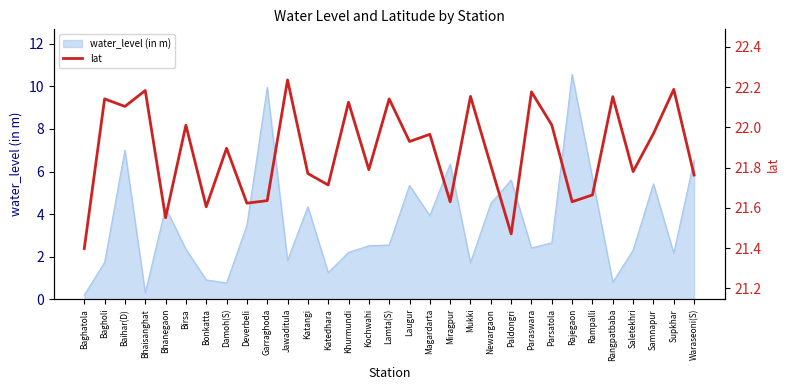

Reading left to right, extract all data points from this chart.

Baghatola=21.4	Bagholi=22.1	Baihar(D)=22.1	Bhaisanghat=22.2	Bhanegaon=21.6	Birsa=22.0	Bonkatta=21.6	Damoh(S)=21.9	Deverbeli=21.6	Garraghoda=21.6	Jawaditula=22.2	Katangi=21.8	Katedhara=21.7	Khurmundi=22.1	Kochwahi=21.8	Lamta(S)=22.1	Laugur=21.9	Magardarta=22.0	Miragpur=21.6	Mukki=22.2	Newargaon=21.8	Paldongri=21.5	Paraswara=22.2	Parsatola=22.0	Rajegaon=21.6	Rampalli=21.7	Rangpatbaba=22.2	Saletekhri=21.8	Samnapur=22.0	Supkhar=22.2	Waraseoni(S)=21.8